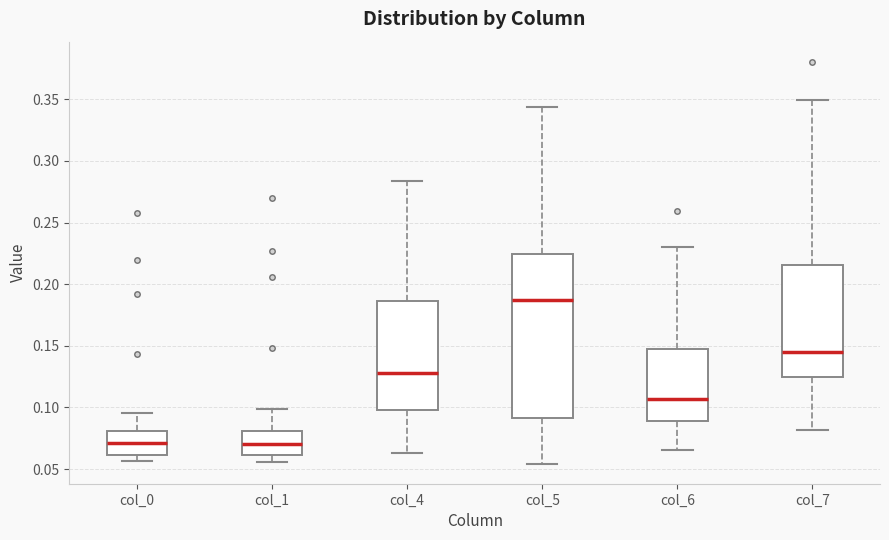

Where does the upper whisker of the box for col_5 end on the y-axis? The values are not printed on the chart, so give them approximately, as read against the axis.

0.345